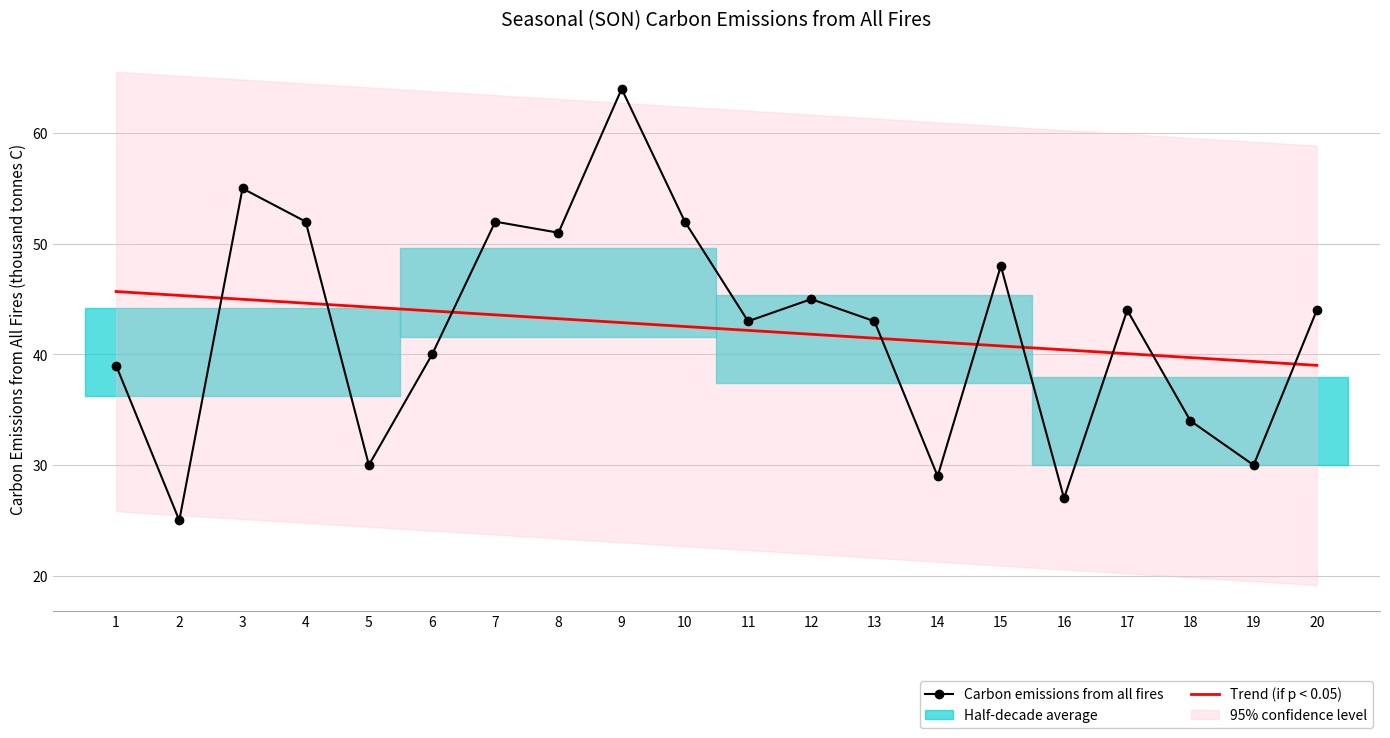

At which category does Carbon emissions from all fires reach its first local valley?

2